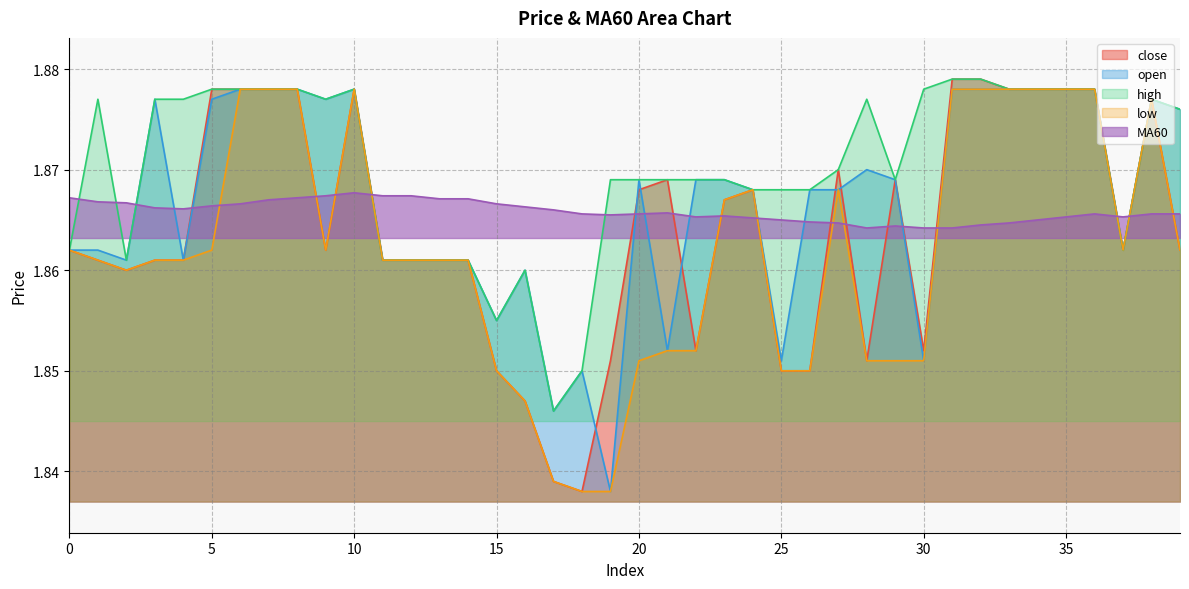

What is the value of the close point at the 36th from the left?

1.9